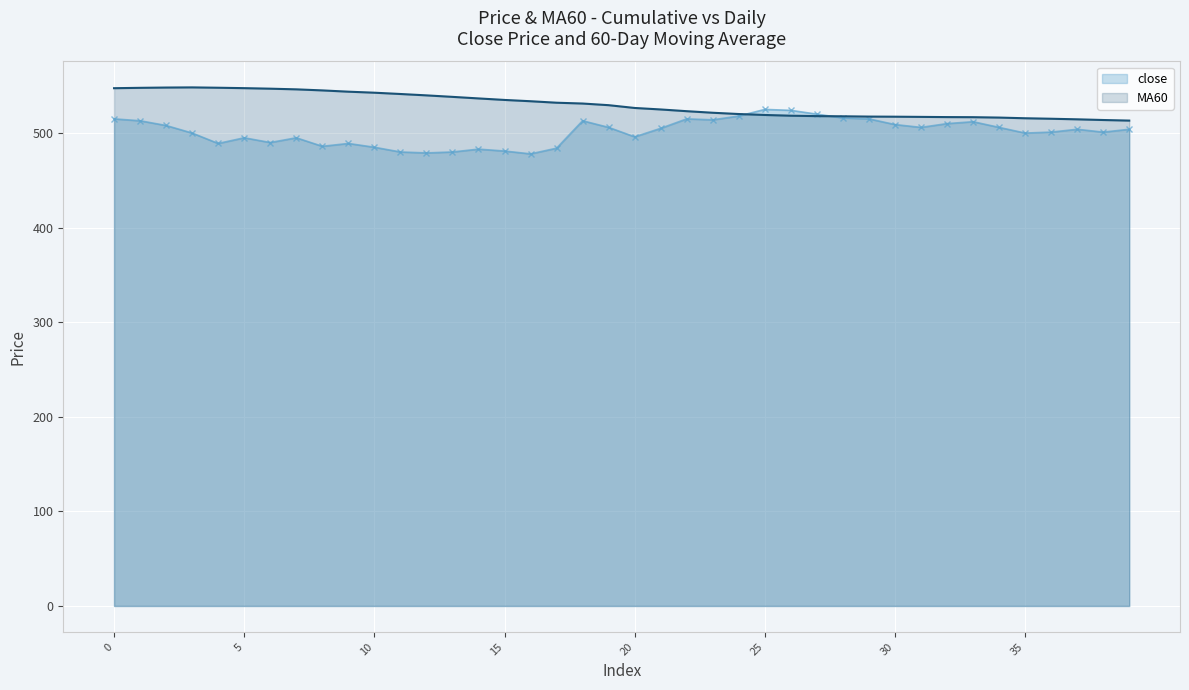

What is the difference between the maximum and minimum values in the close series?

47.0